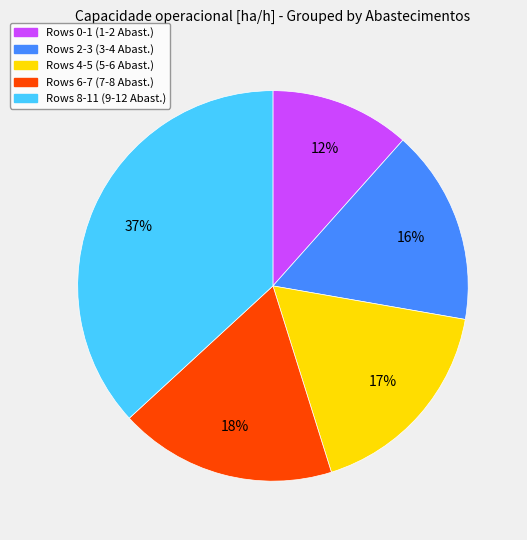

Does any single category account for the majority?

No